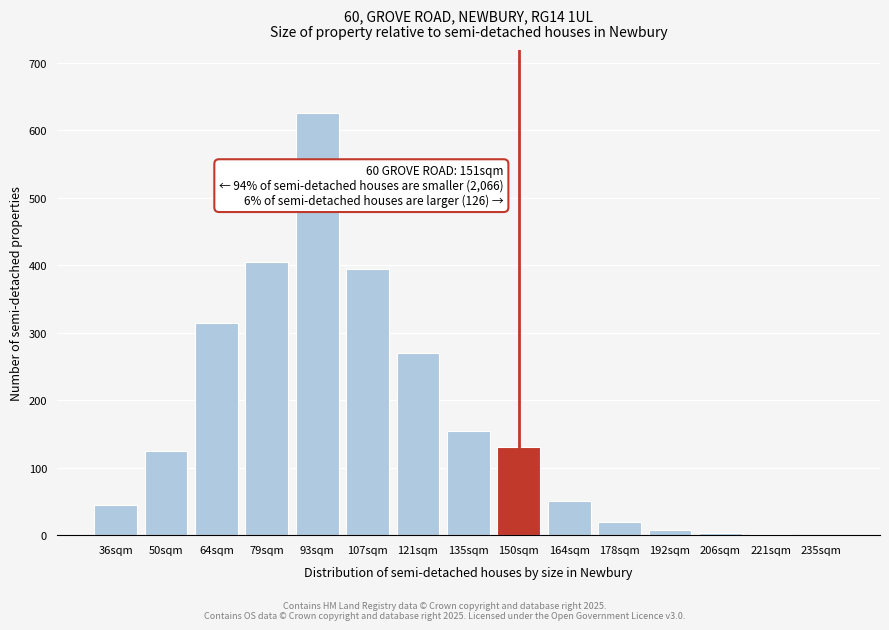

Which category has the highest value across all series?

93sqm